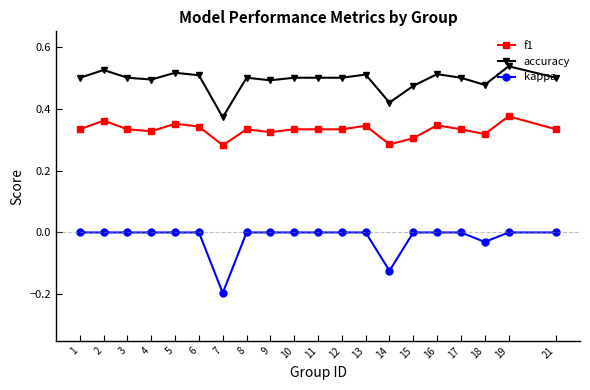

At which label is accuracy closest to 0?

7